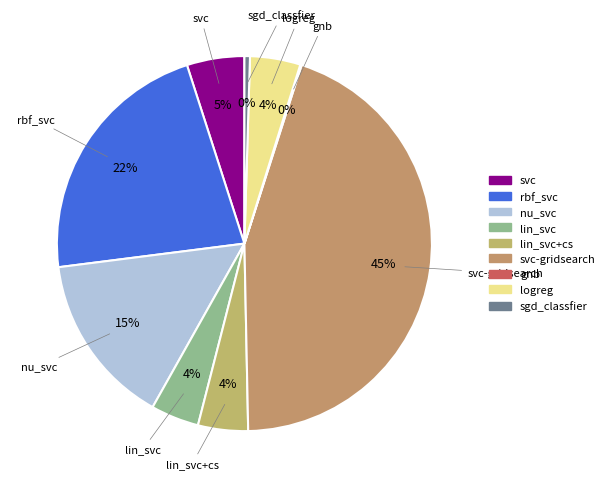

Between nu_svc and lin_svc, which is larger?

nu_svc